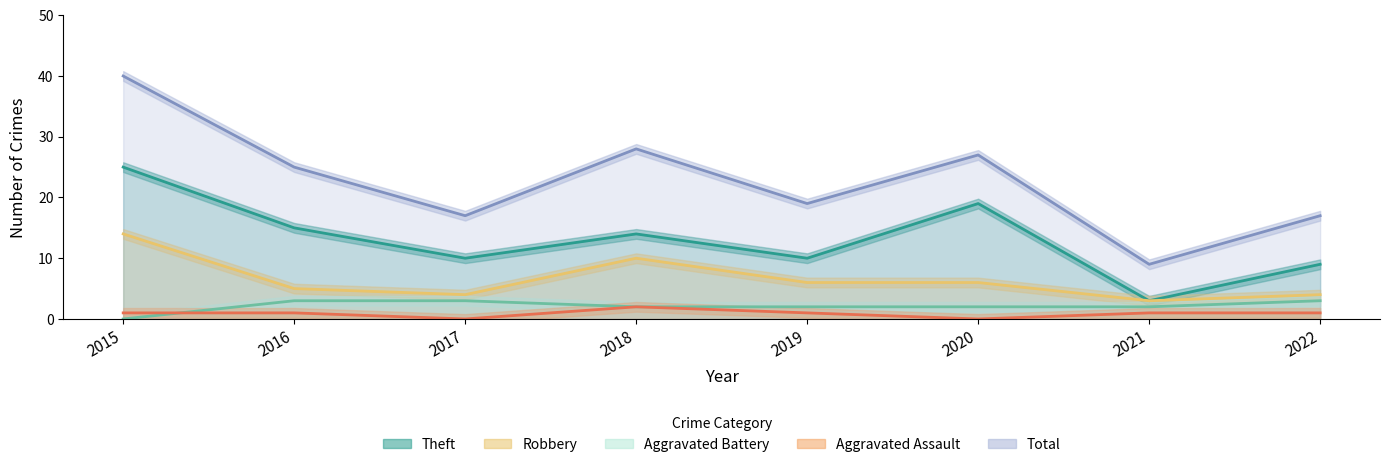

Where does the Total series first go above 25?

2015